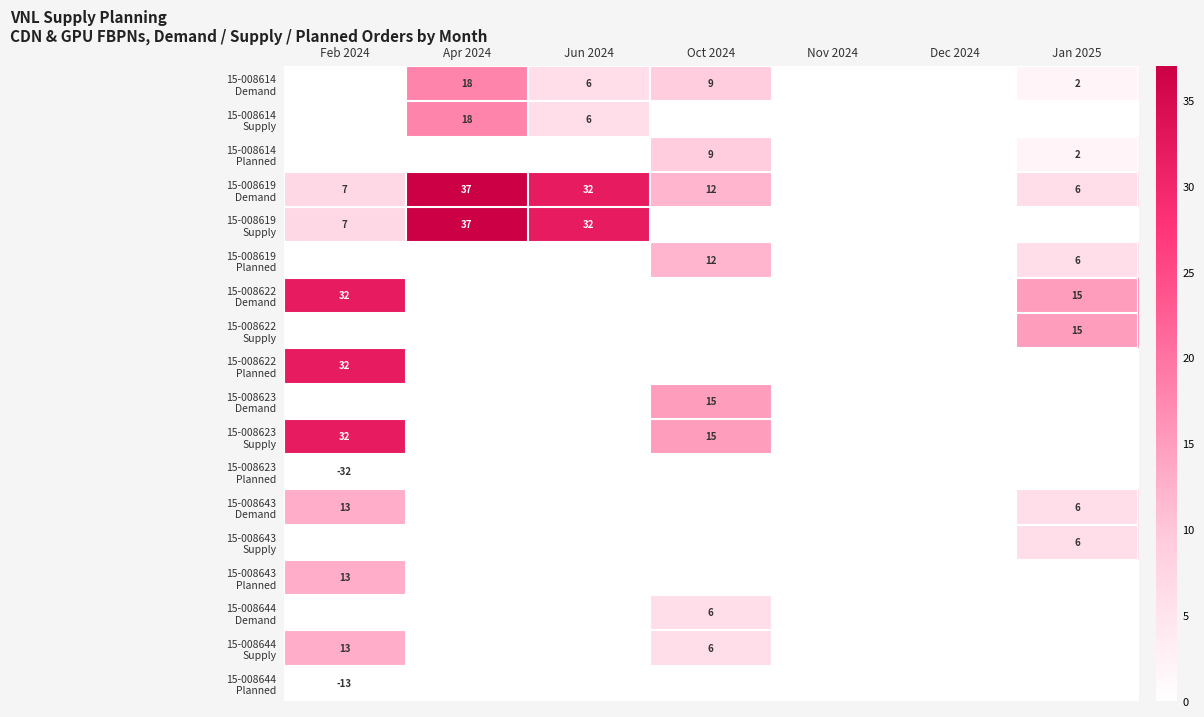

Which label corresponds to the largest value in the chart?

Apr 2024